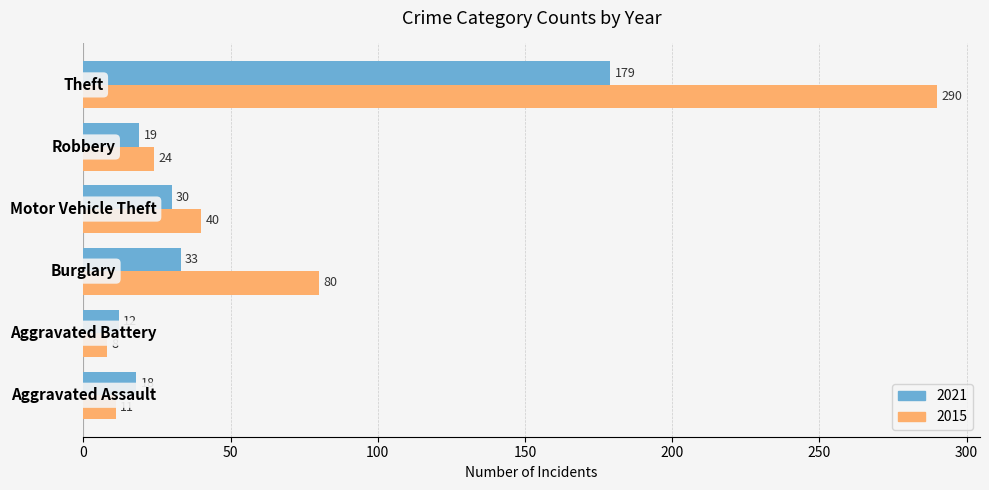

List the series in order of their overall mean, highest first.

2015, 2021